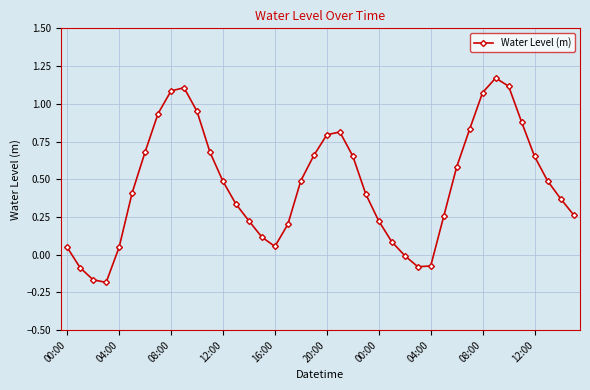

What is the difference between the second highest and second lowest values?

1.3